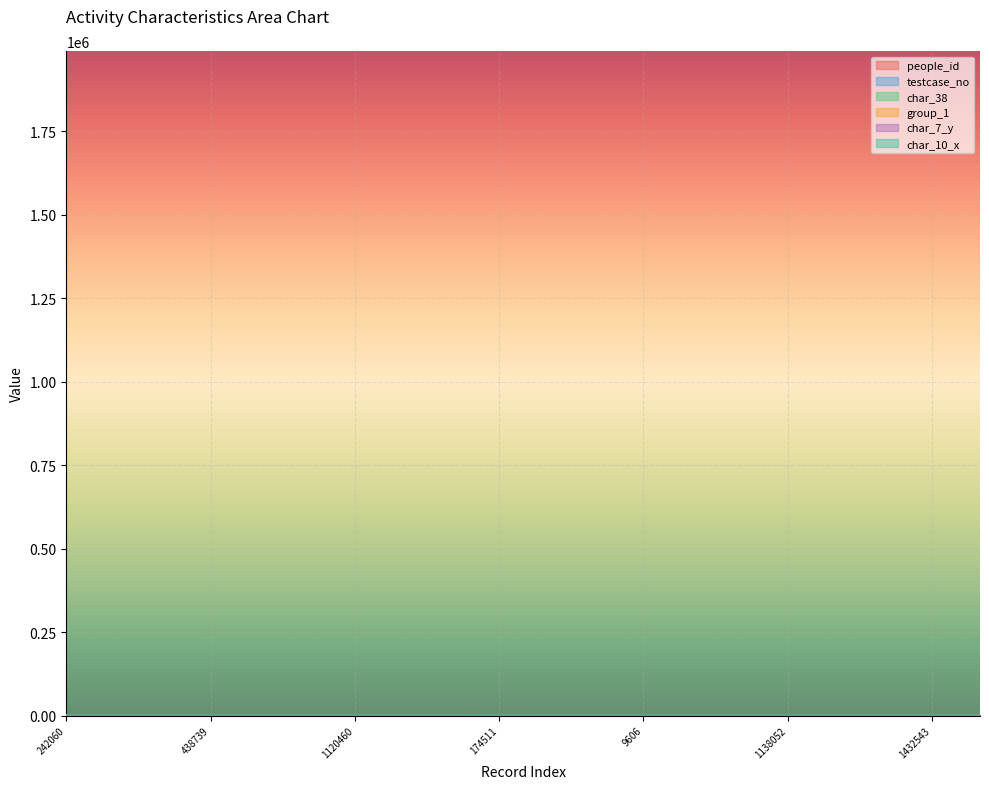

How many lines are shown in the chart?

6